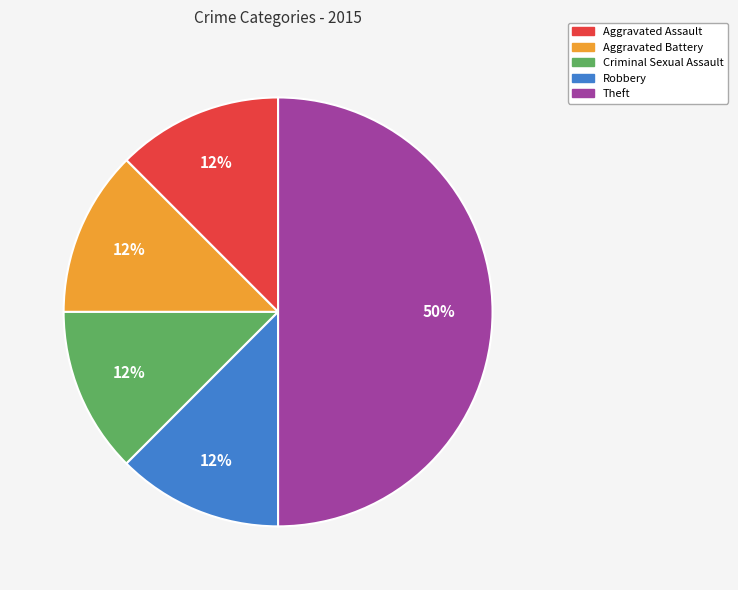

The Aggravated Battery slice represents 1% of the pie. True or false?

False